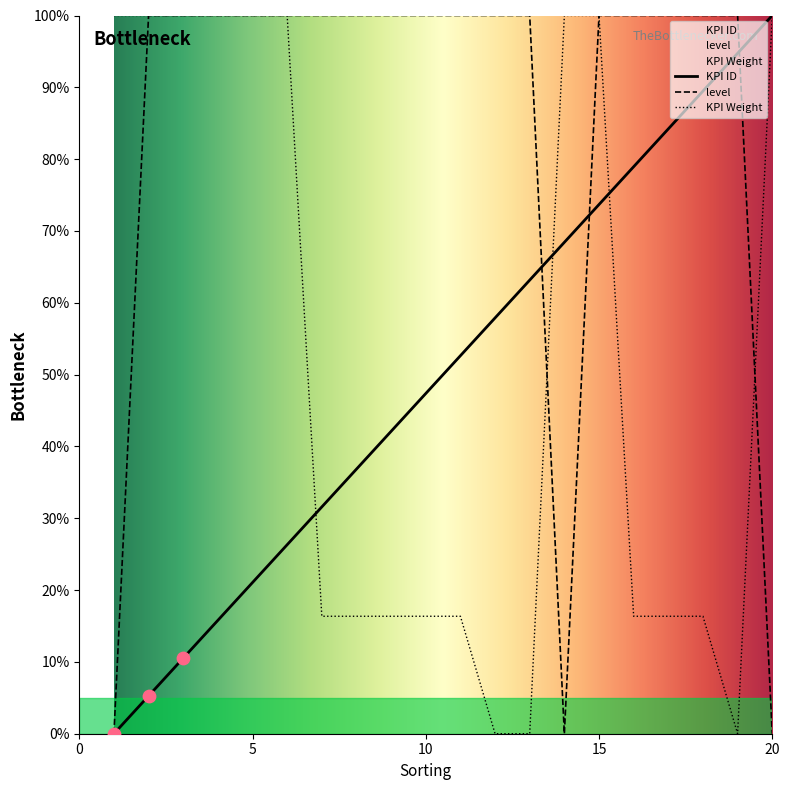

Which series reaches the minimum Y coordinate?

KPI ID